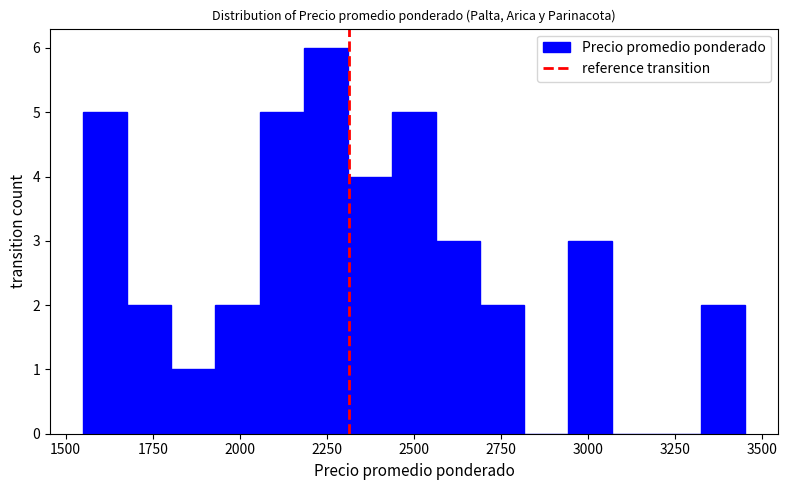

Read against the x-axis, roughly where is the centre of the tallest bar?

2250